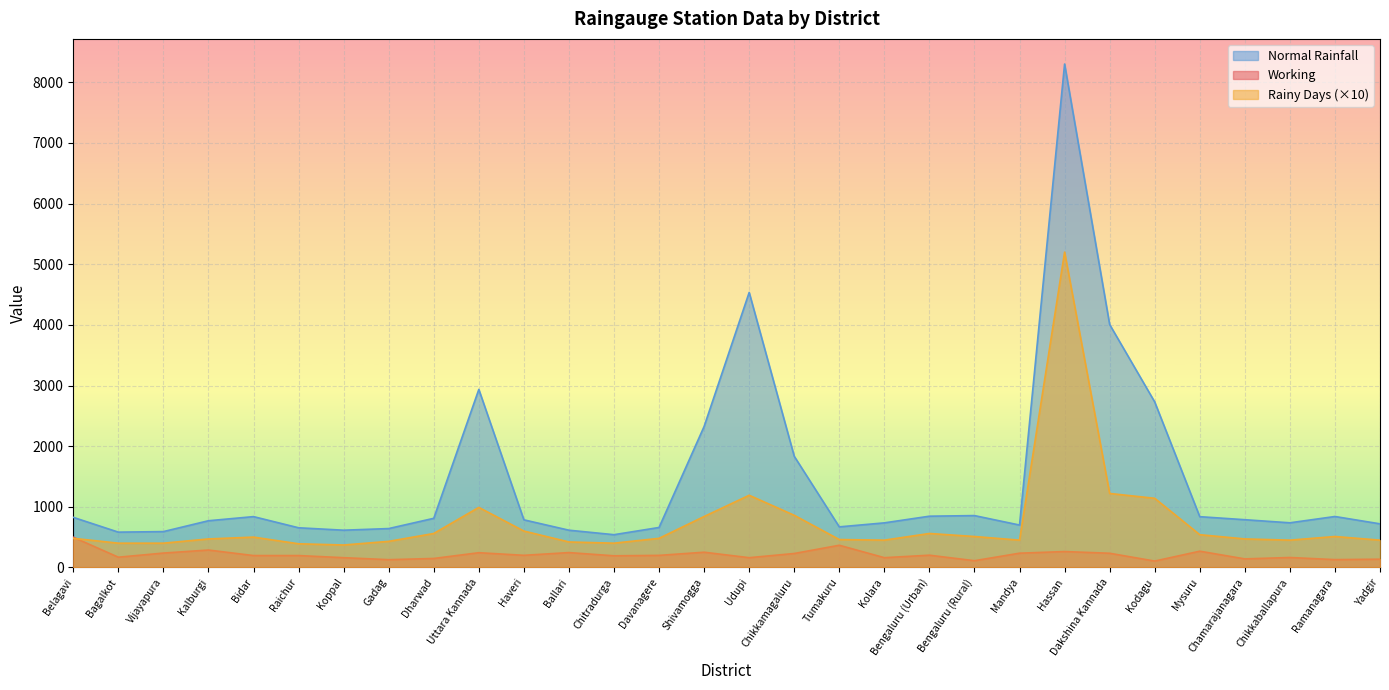

True or false: Rainy Days and Normal Rainfall cross at least once.

False